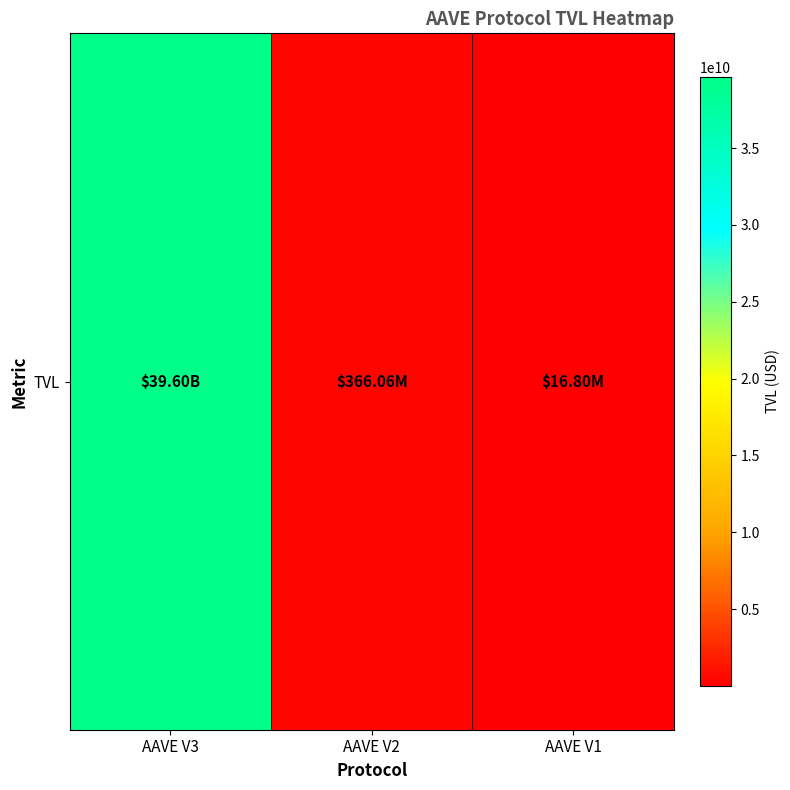

How many series are shown in this chart?

1